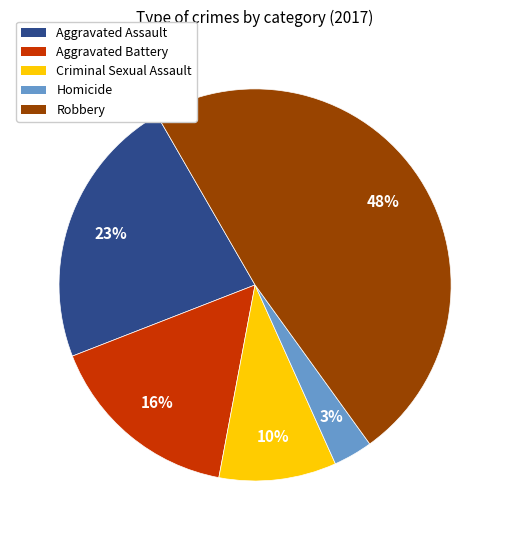

Which category has the biggest portion of the pie?

Robbery